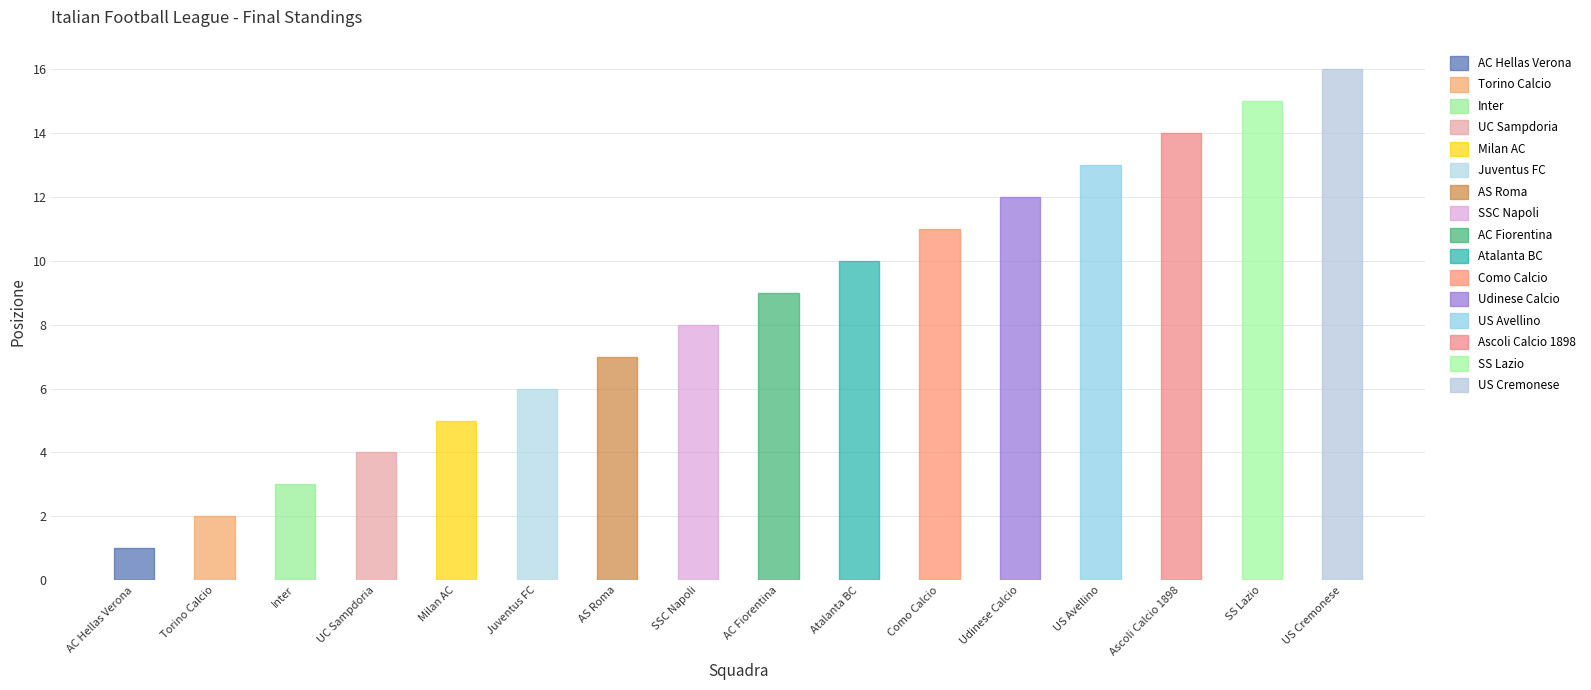

Between Milan AC and SSC Napoli, which is larger?

SSC Napoli